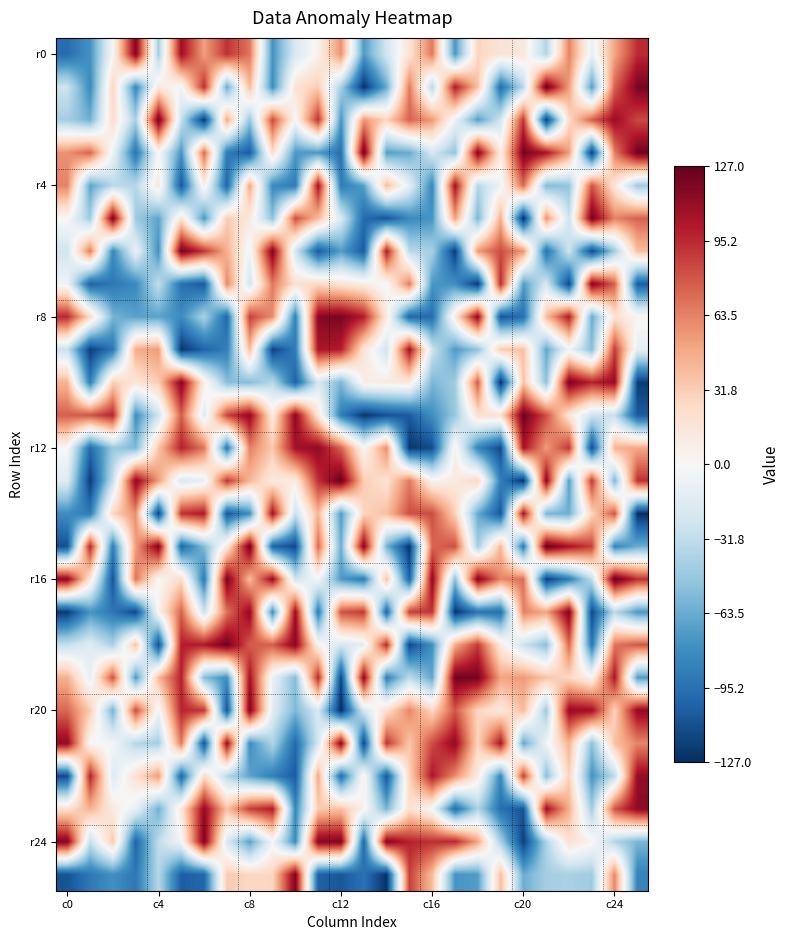

Which series has the largest total across all categories?

r20